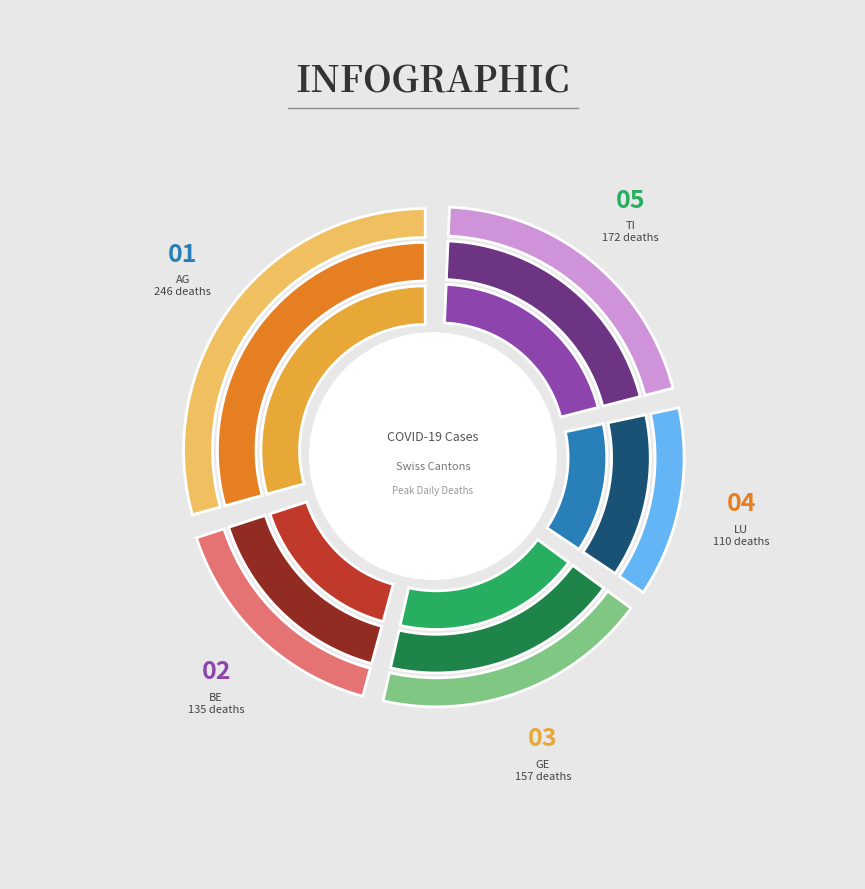

Rank the categories by value from lowest to highest.

LU, BE, GE, TI, AG